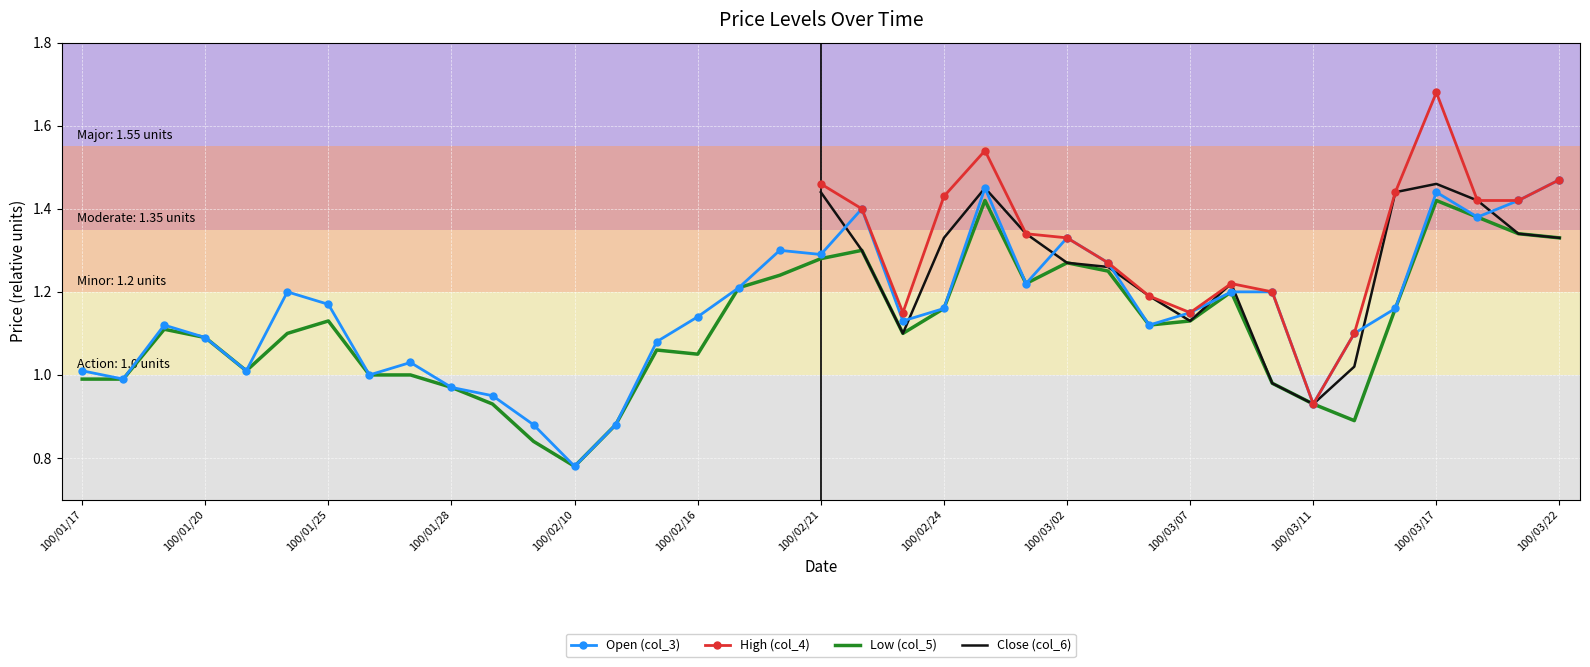

What is the label of the 12th point from the left?

100/02/09